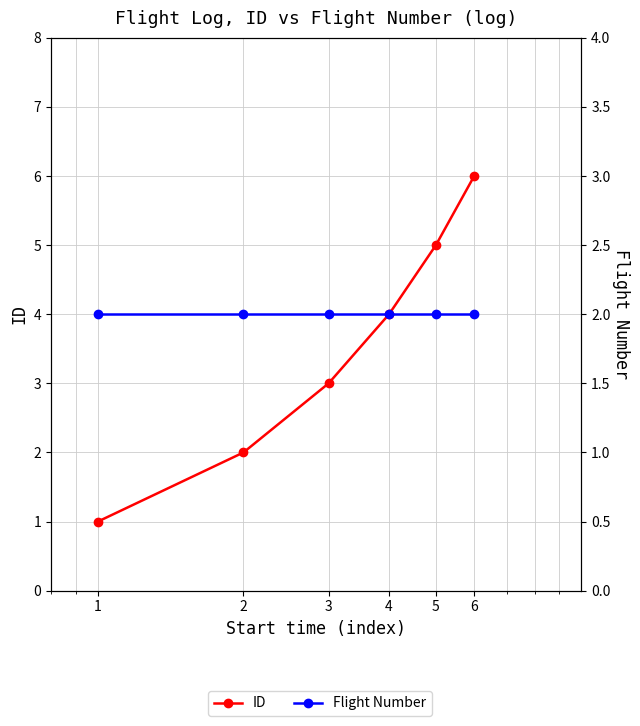

What is the difference between the maximum and second lowest values in the ID series?

4